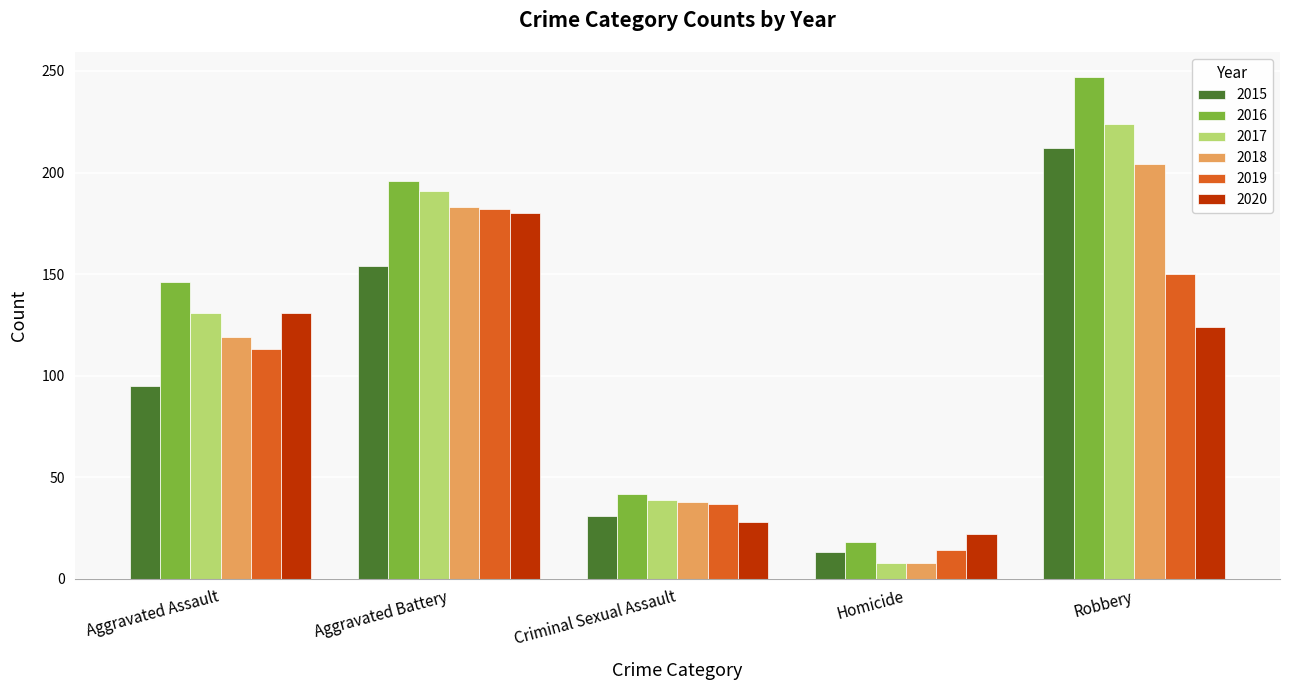

How many bars are there in total?

30